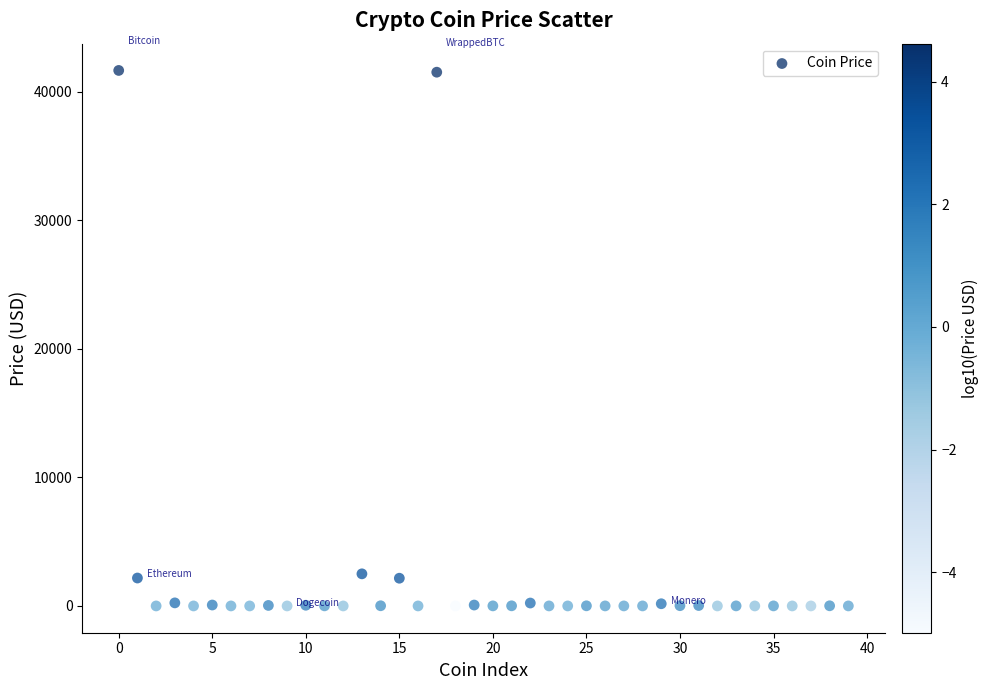

What is the range of Y values (max minus min)?

41642.8